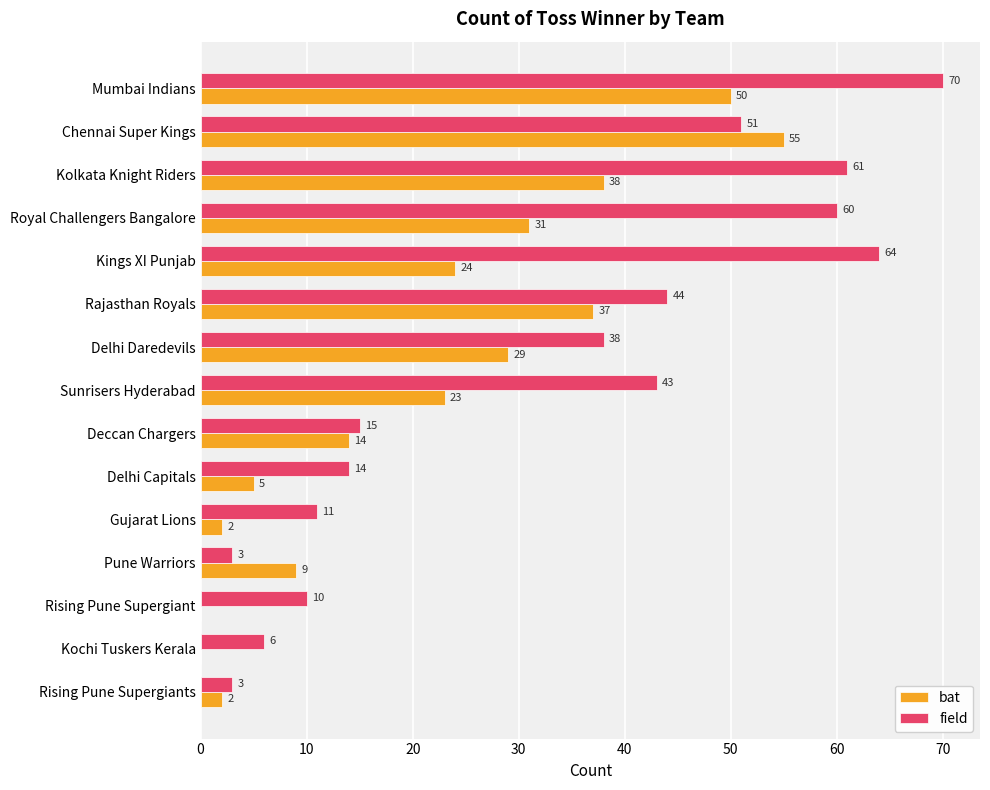

What is the average value of the field series?

33